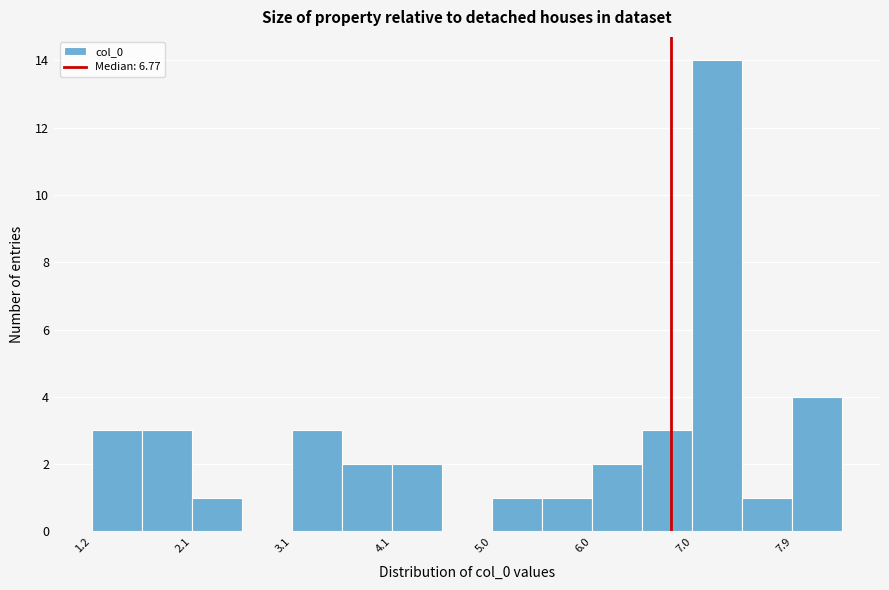

Reading left to right, list every bar in this chart as the range it spans on the x-axis followed by its height. Neither the bar edges nor the heights are printed on the chart, so give them approximately, as read against the axes.

1.2 to 1.7: 3
1.7 to 2.1: 3
2.1 to 2.6: 1
2.6 to 3.1: 0
3.1 to 3.6: 3
3.6 to 4.1: 2
4.1 to 4.6: 2
4.6 to 5.0: 0
5.0 to 5.5: 1
5.5 to 6.0: 1
6.0 to 6.5: 2
6.5 to 7.0: 3
7.0 to 7.5: 14
7.5 to 7.9: 1
7.9 to 8.4: 4